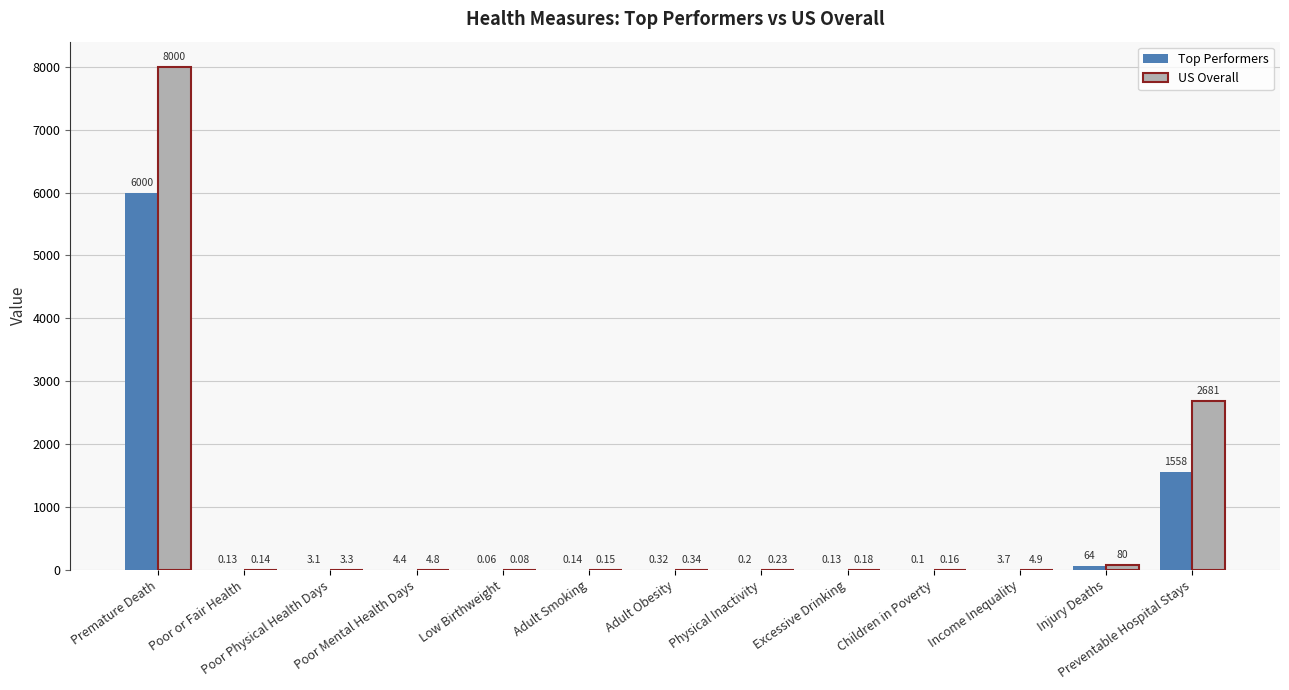

What is the difference between the Top Performers values at Preventable Hospital Stays and Poor Physical Health Days?

1554.9